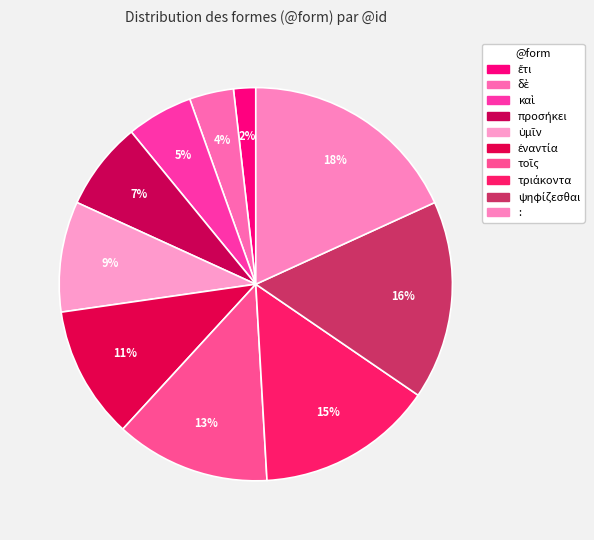

Is it true that καὶ is 1% of the pie?

False